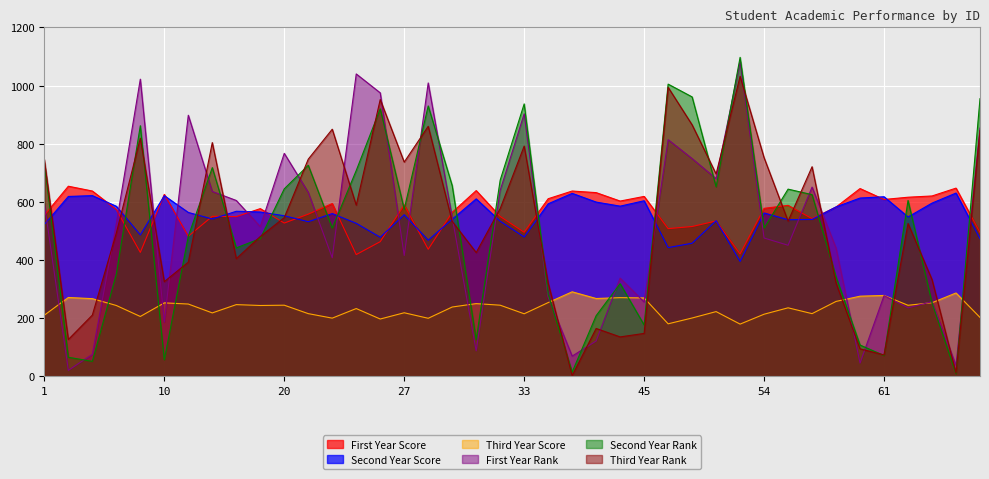

List the series in order of their peak value, lowest first.

Third Year Score, Second Year Score, First Year Score, Third Year Rank, First Year Rank, Second Year Rank